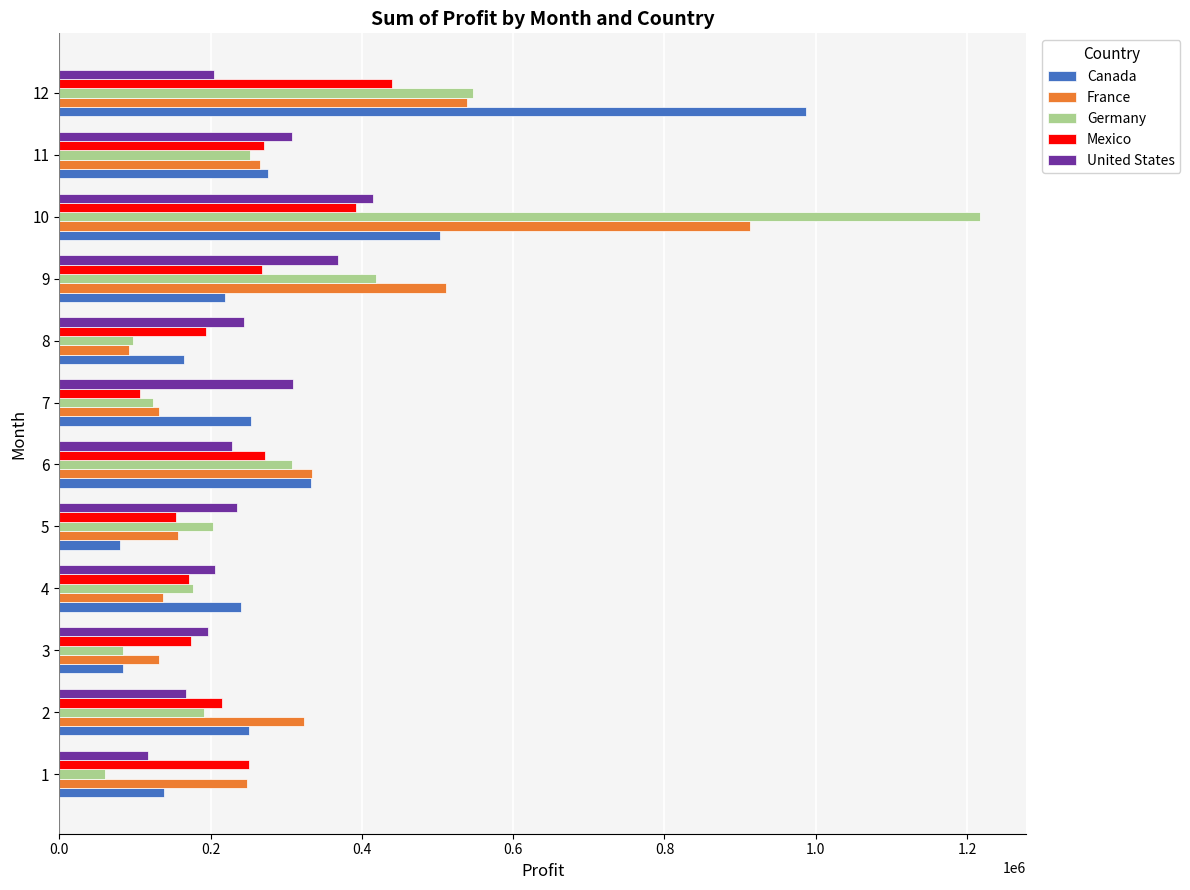

What is the sum of all United States values?

2995540.7